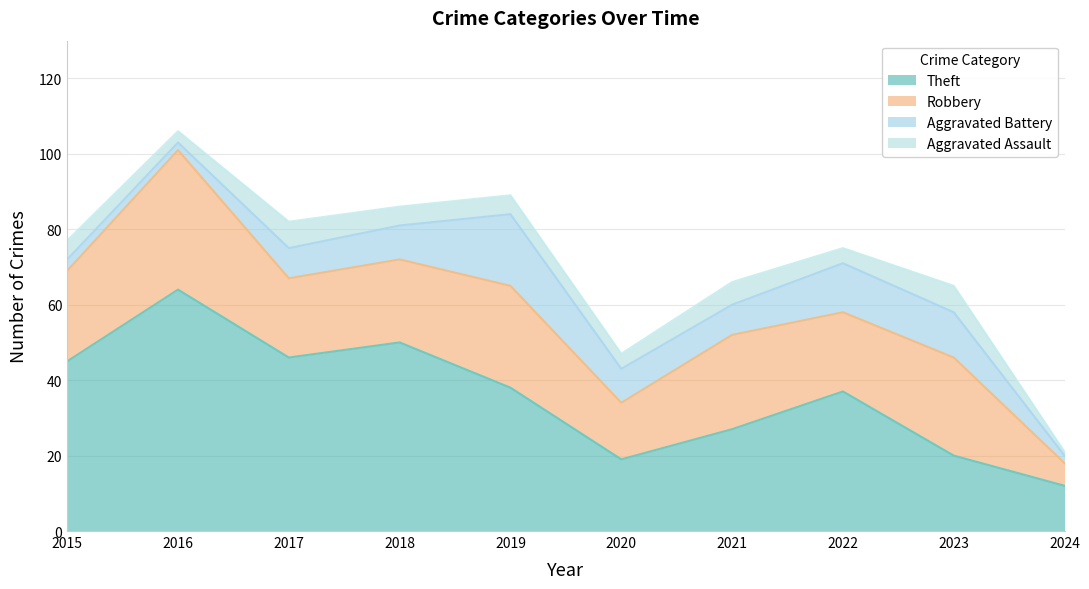

What is the sum of the Aggravated Battery values at 2016 and 2015?

5